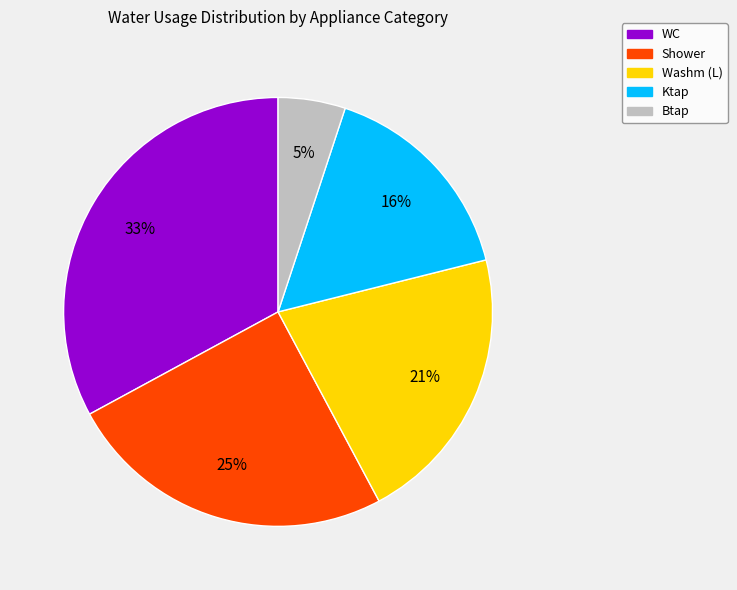

Count the number of slices in the pie.

5